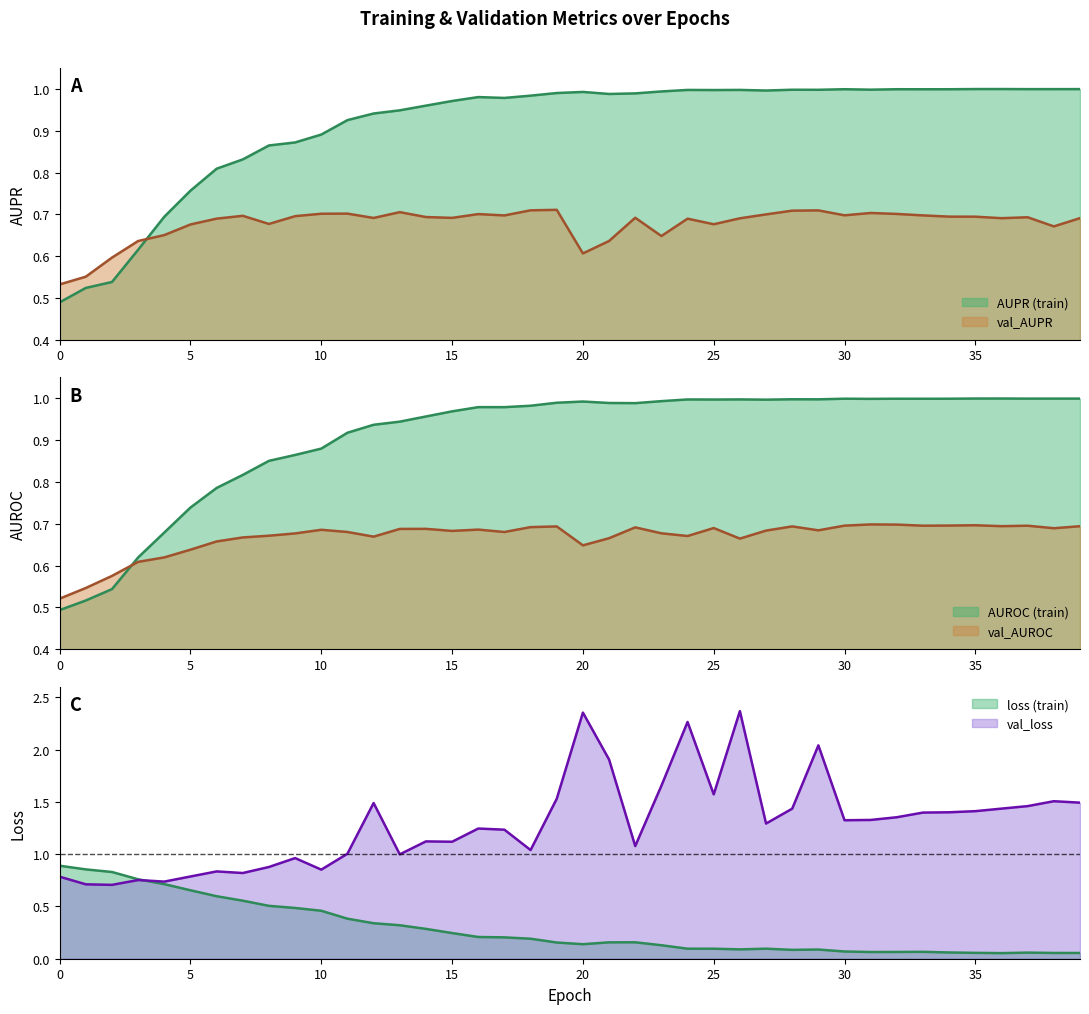

What is the spread (max minus min) of values at 15?

0.9